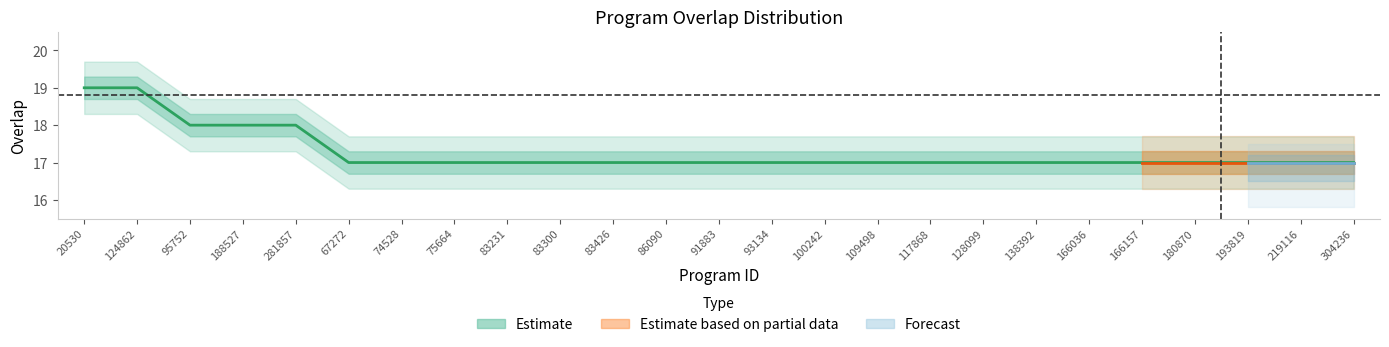

Rank the categories by value from highest to lowest.

20530, 124862, 95752, 188527, 281857, 67272, 74528, 75664, 83231, 83300, 83426, 86090, 91883, 93134, 100242, 109498, 117868, 128099, 138392, 166036, 166157, 180870, 193819, 219116, 304236